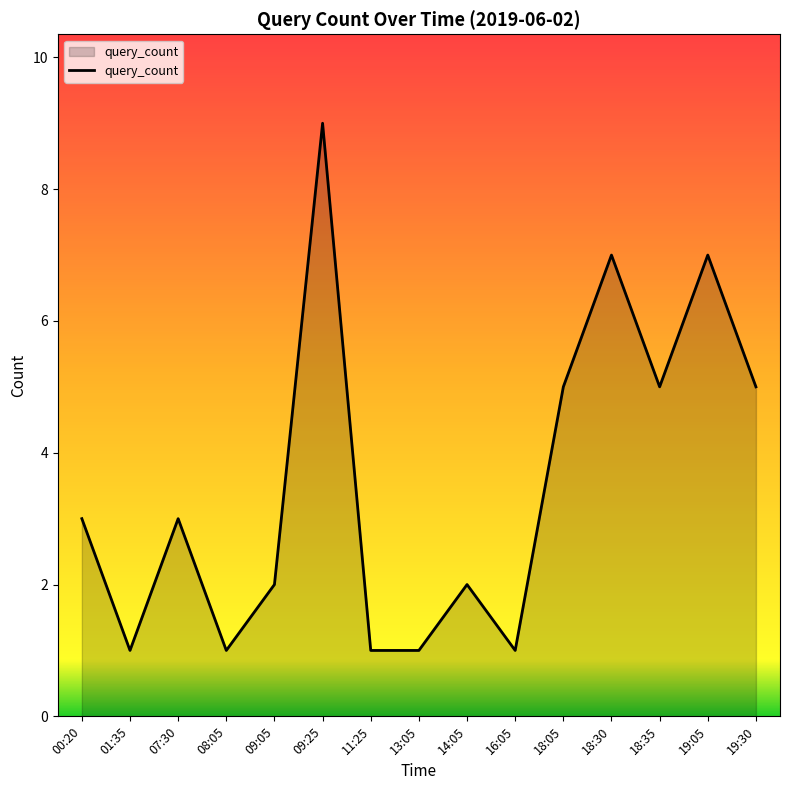

What is the sum of the values at 13:05 and 01:35?

2